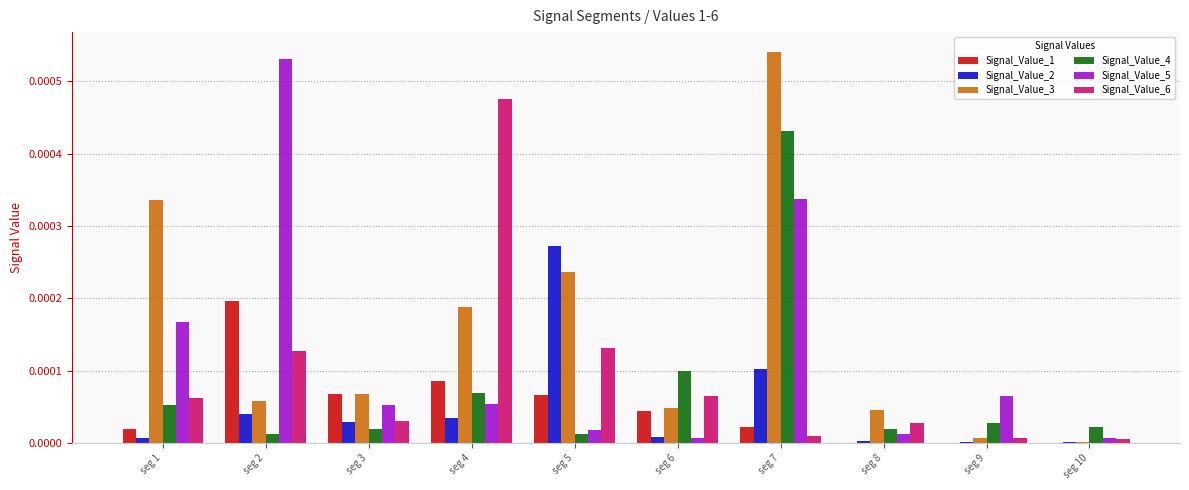

Which series has the largest total across all categories?

Signal_Value_3